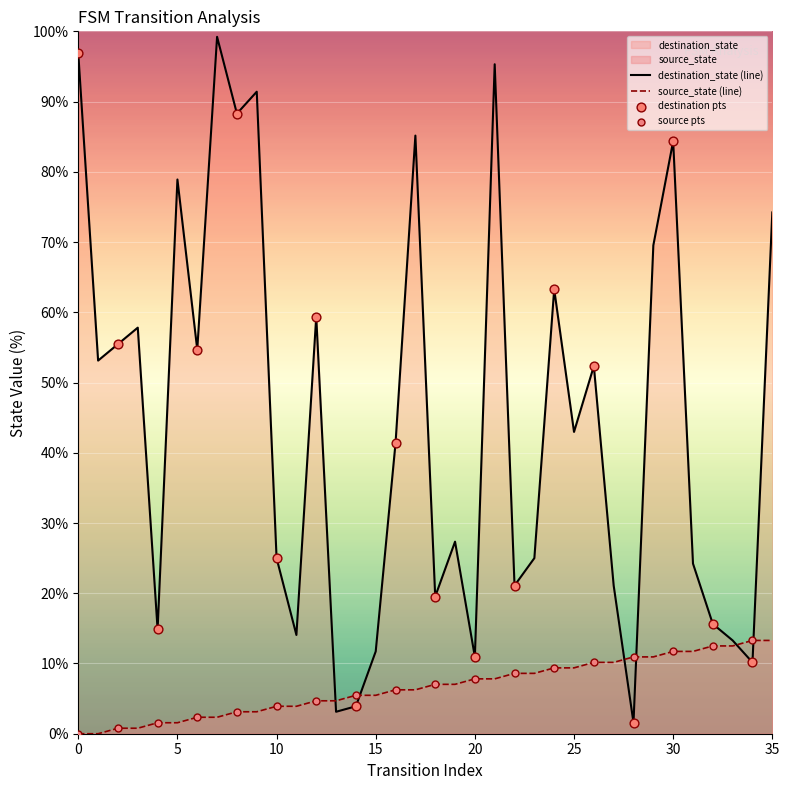

At which category is the sum across all series the highest?

21